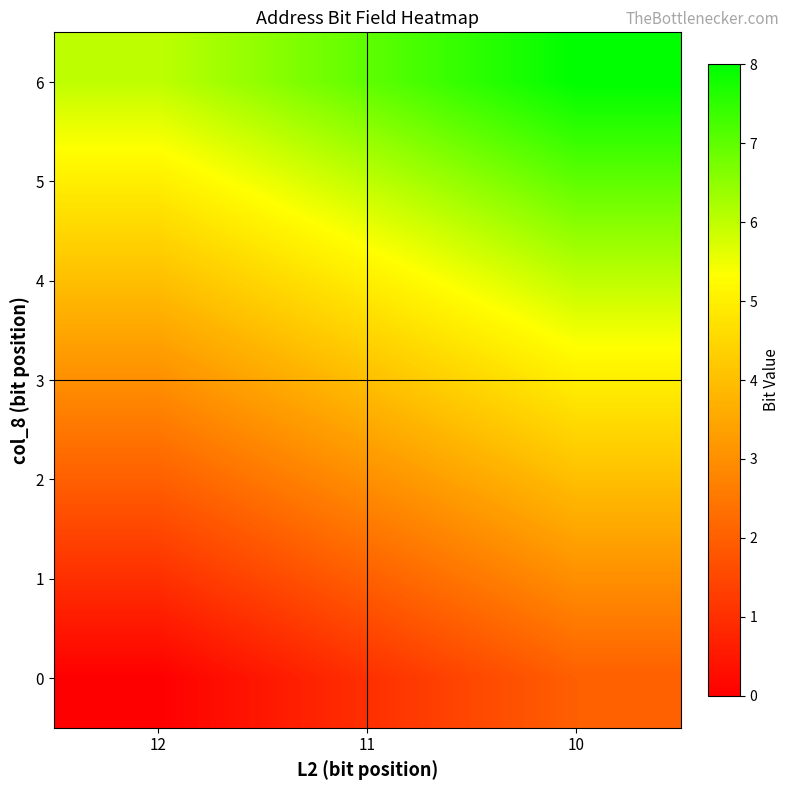

Which label corresponds to the smallest value in the chart?

12